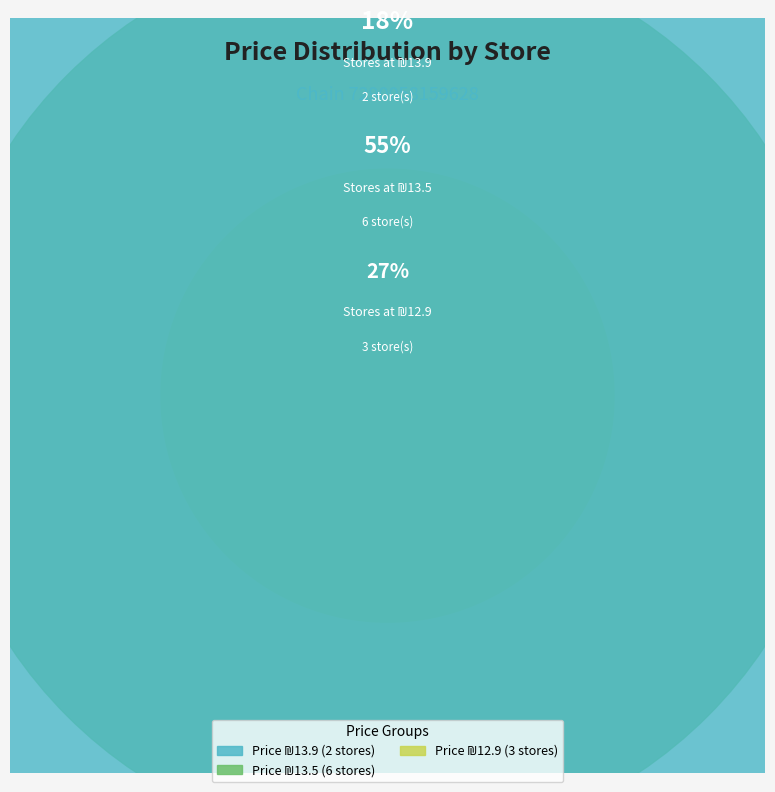

Which has a higher value, 2 or 3?

2